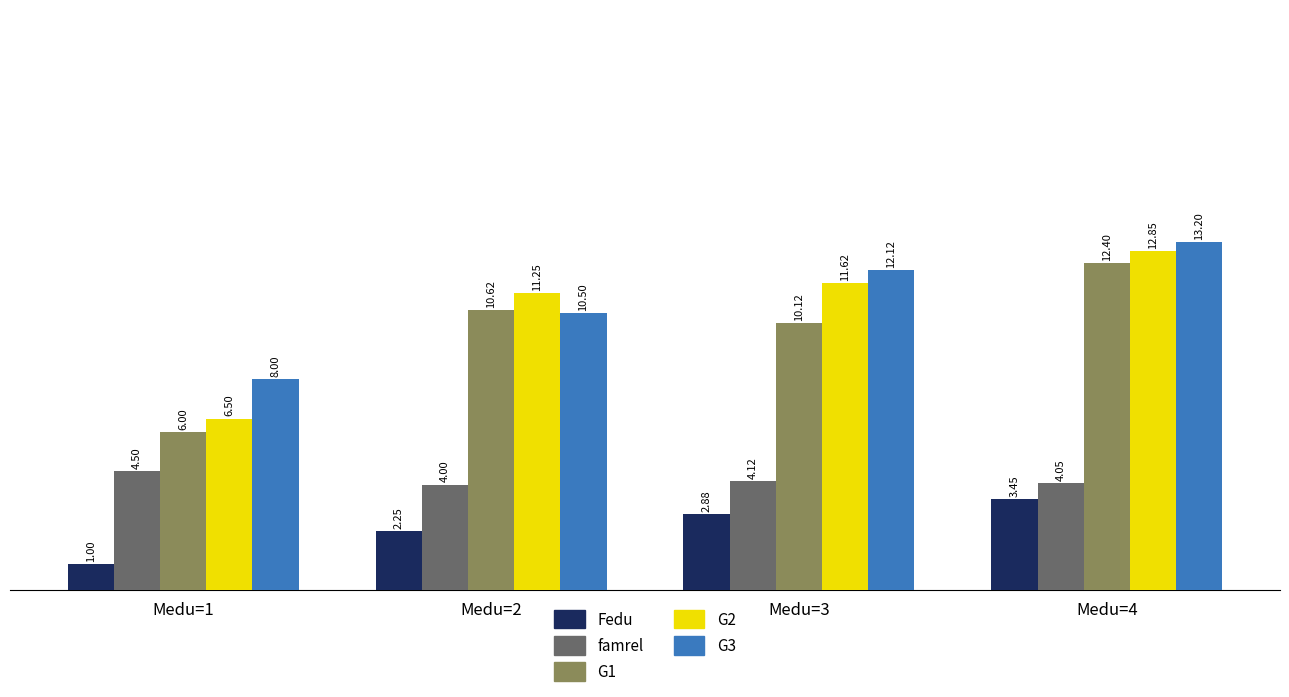

At which label does G3 reach its peak?

Medu=4